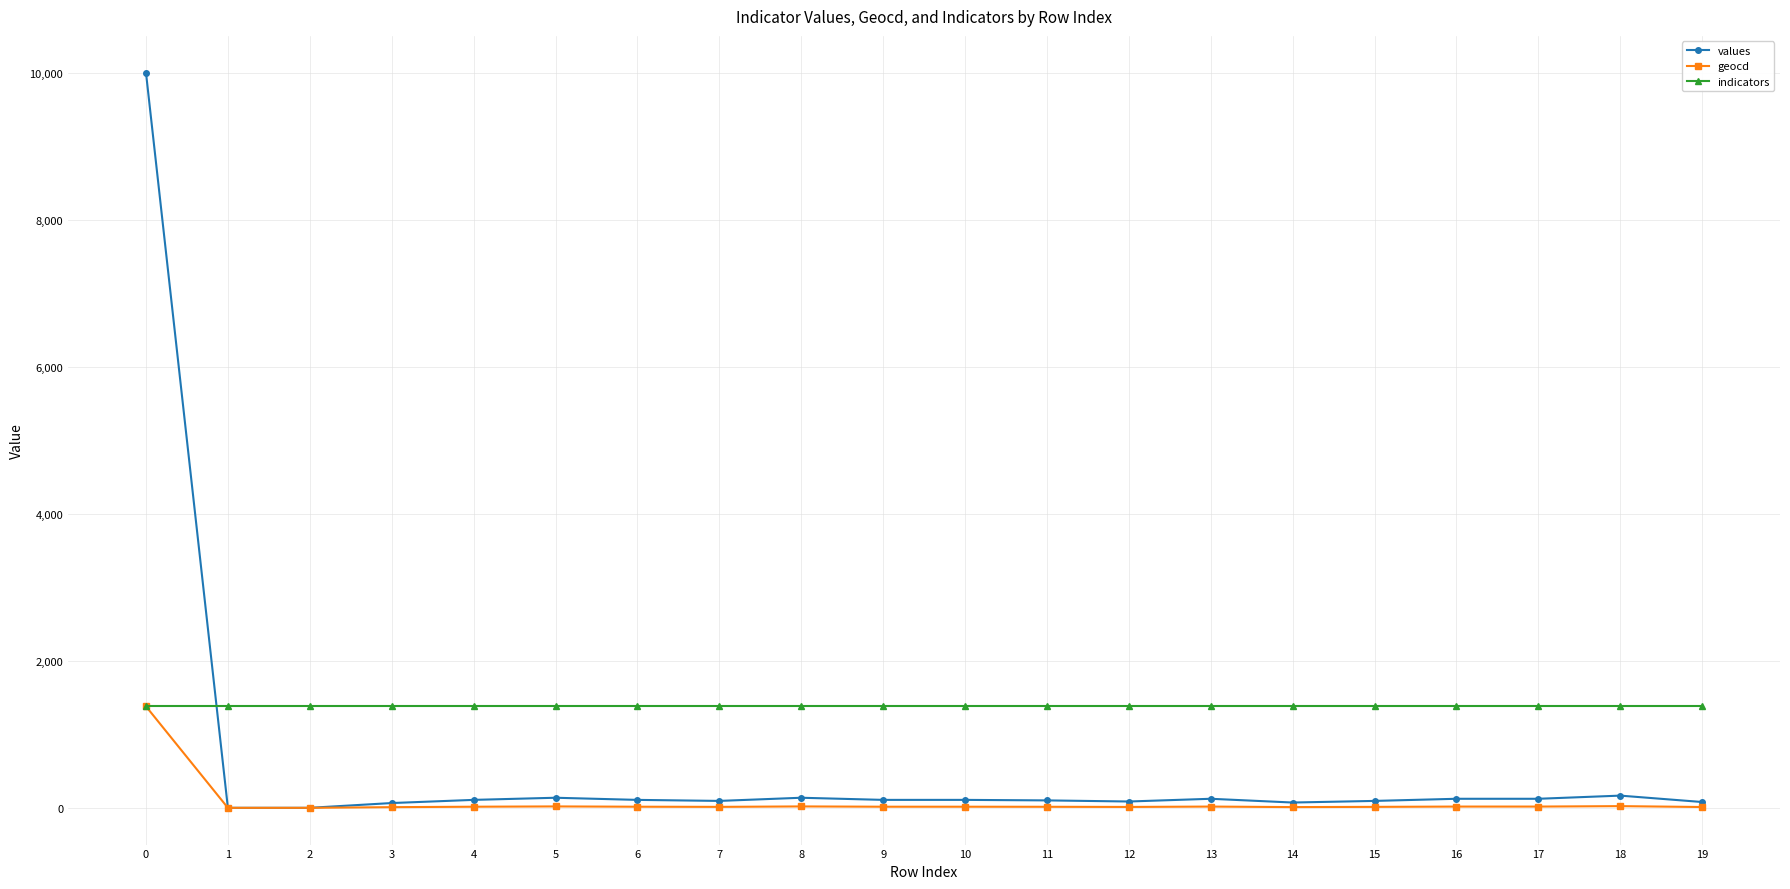

True or false: values has more than 1 points higher than both neighbors.

True